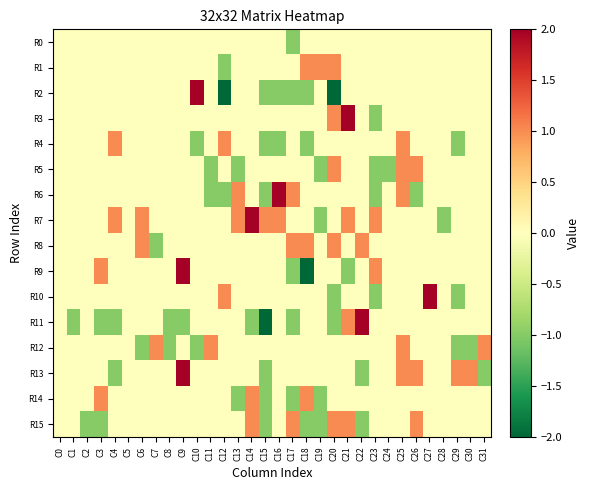

Rank the series by their maximum value, from lowest to highest.

R0, R1, R4, R5, R8, R12, R14, R15, R2, R3, R6, R7, R9, R10, R13, R11